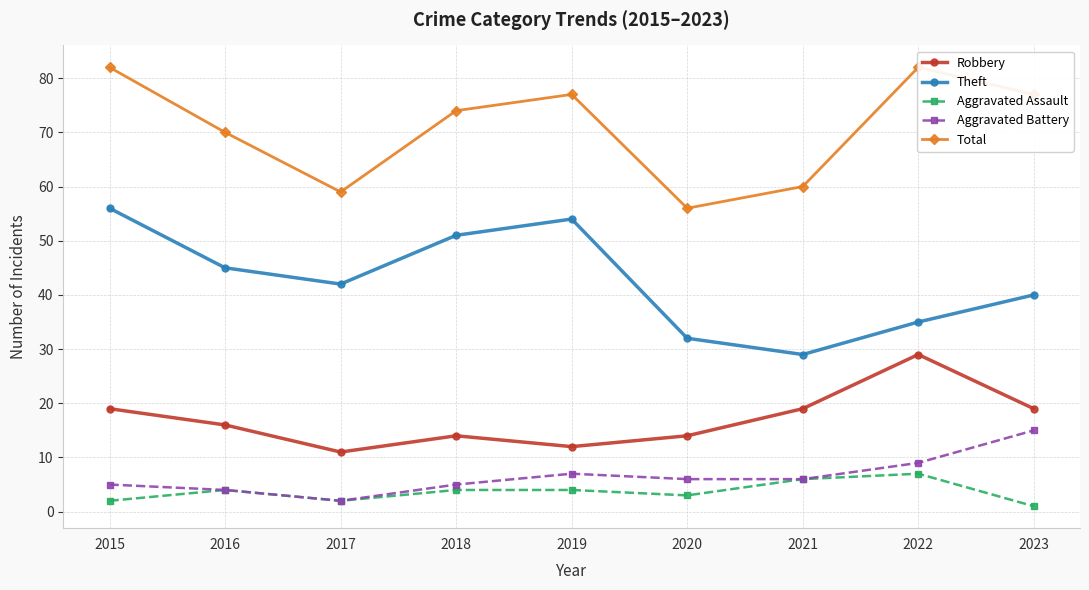

True or false: Theft has a value of 35 at 2022.

True